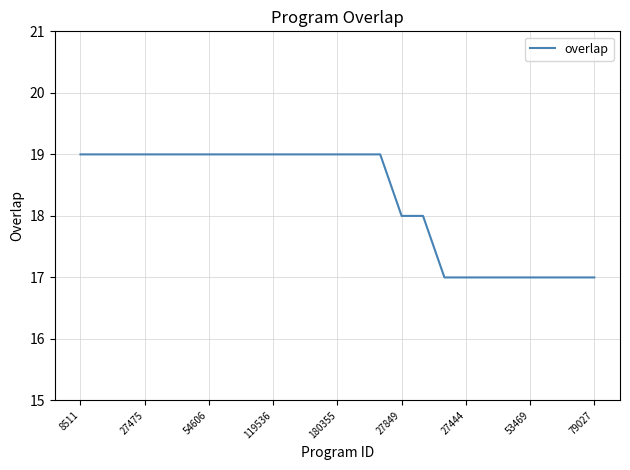

What is the maximum value shown in the chart?

19